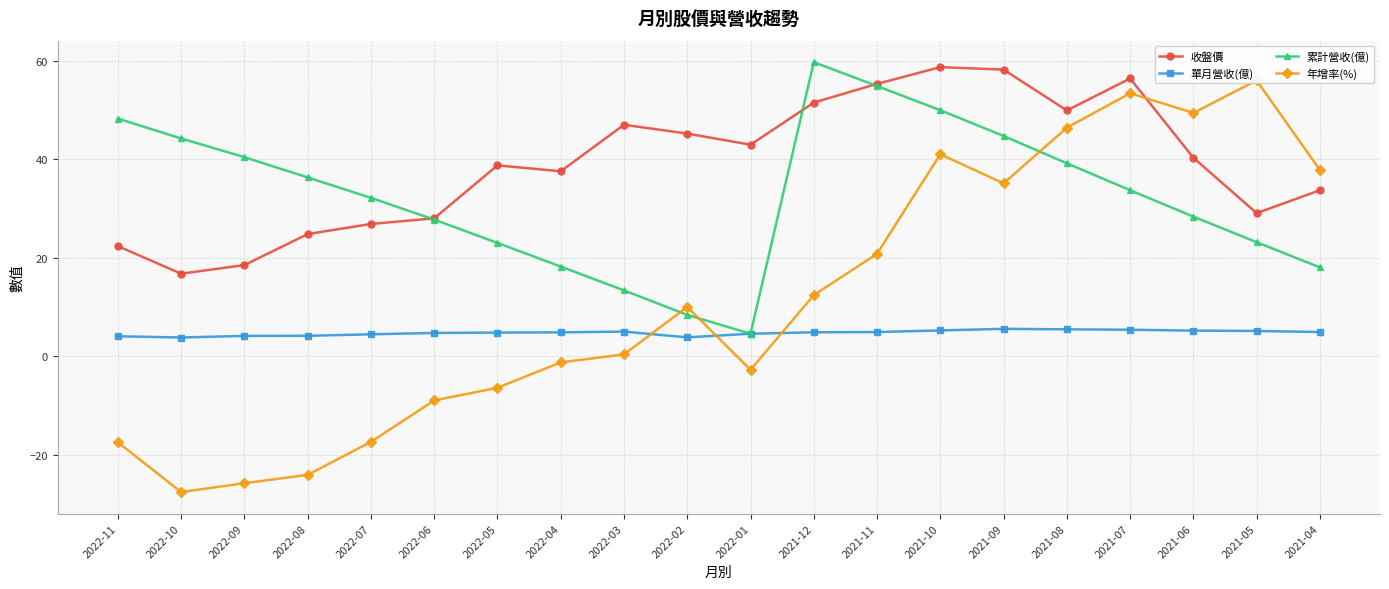

Reading left to right, transcribe all the data shown in this chart.

收盤價: 22.4	16.8	18.5	24.8	26.9	28.0	38.8	37.5	47.0	45.2	43.0	51.5	55.3	58.7	58.2	49.9	56.4	40.3	29.1	33.7
單月營收(億): 4.0	3.8	4.1	4.1	4.4	4.7	4.8	4.8	5.0	3.8	4.6	4.8	4.9	5.2	5.5	5.5	5.4	5.2	5.1	4.9
累計營收(億): 48.2	44.2	40.4	36.3	32.2	27.7	23.0	18.2	13.4	8.4	4.6	59.7	54.9	50.0	44.7	39.2	33.7	28.3	23.1	18.0
年增率(%): -17.5	-27.6	-25.8	-24.1	-17.4	-9.0	-6.4	-1.3	0.4	10.0	-2.8	12.4	20.8	41.0	35.1	46.4	53.4	49.4	56.0	37.8